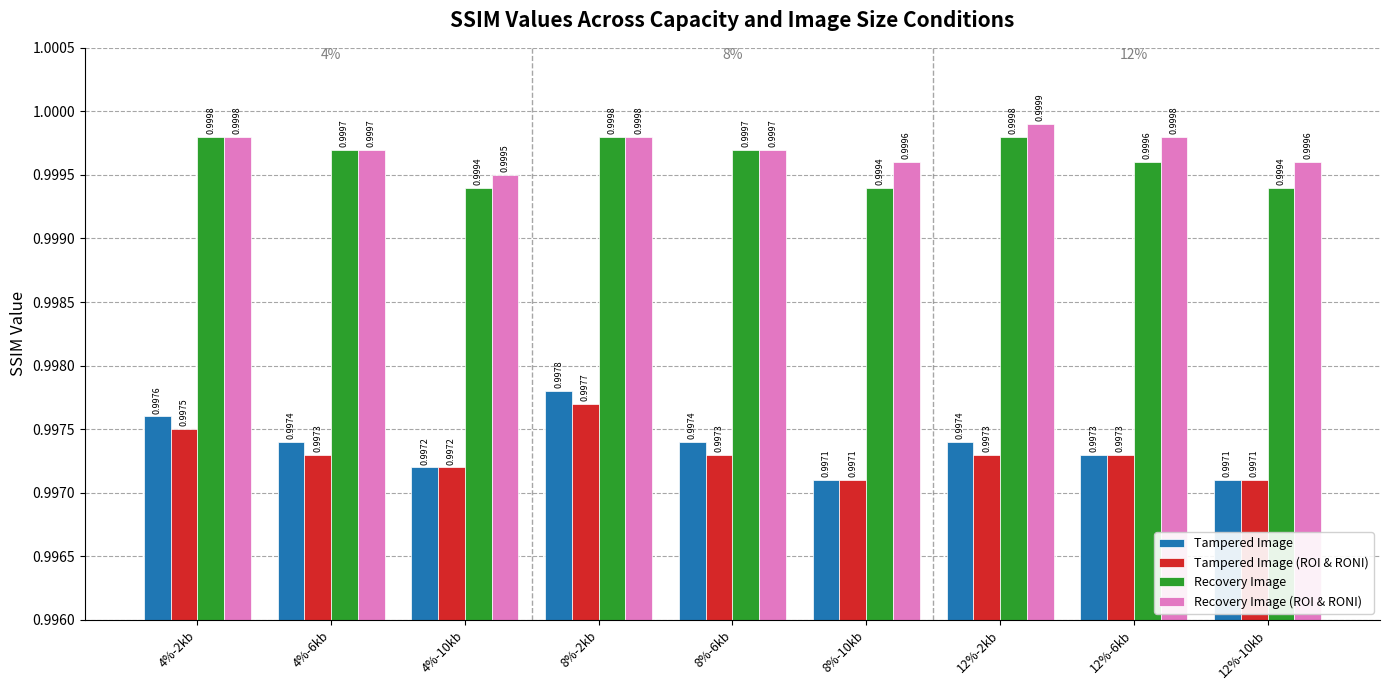

Are the bars horizontal?

No